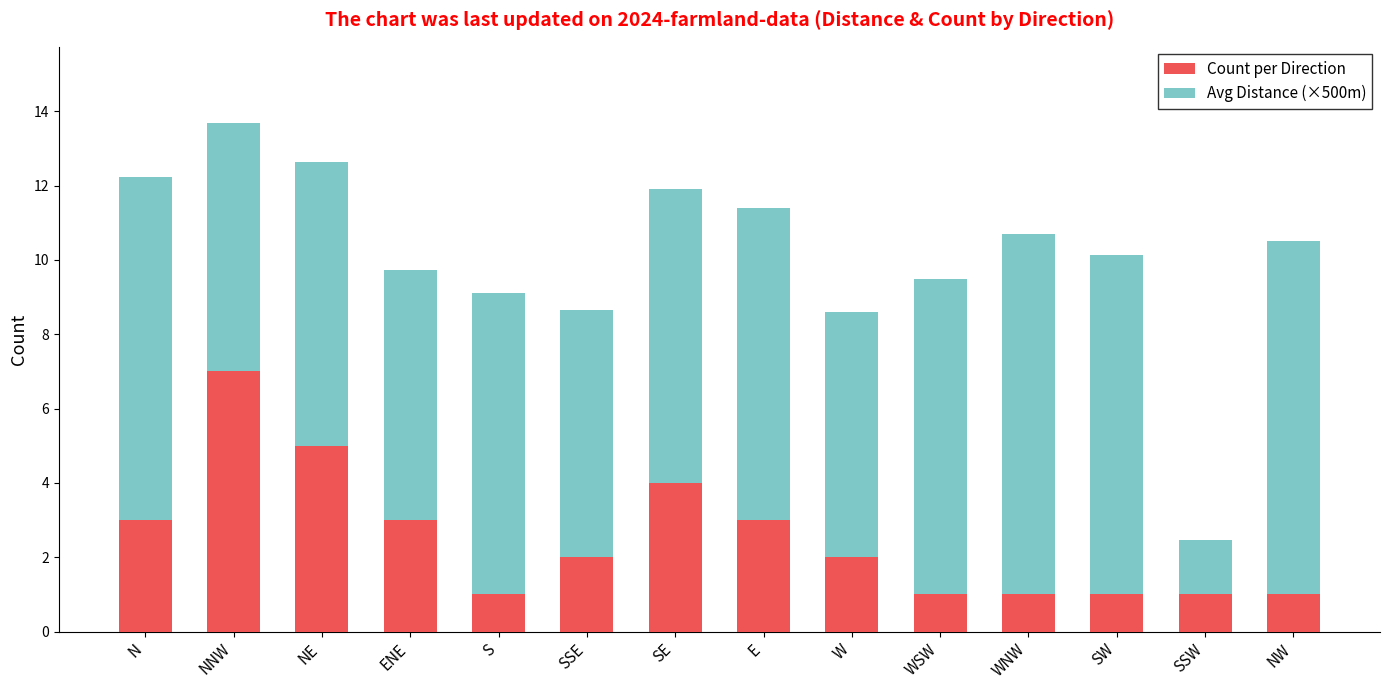

How many categories are shown in the chart?

14